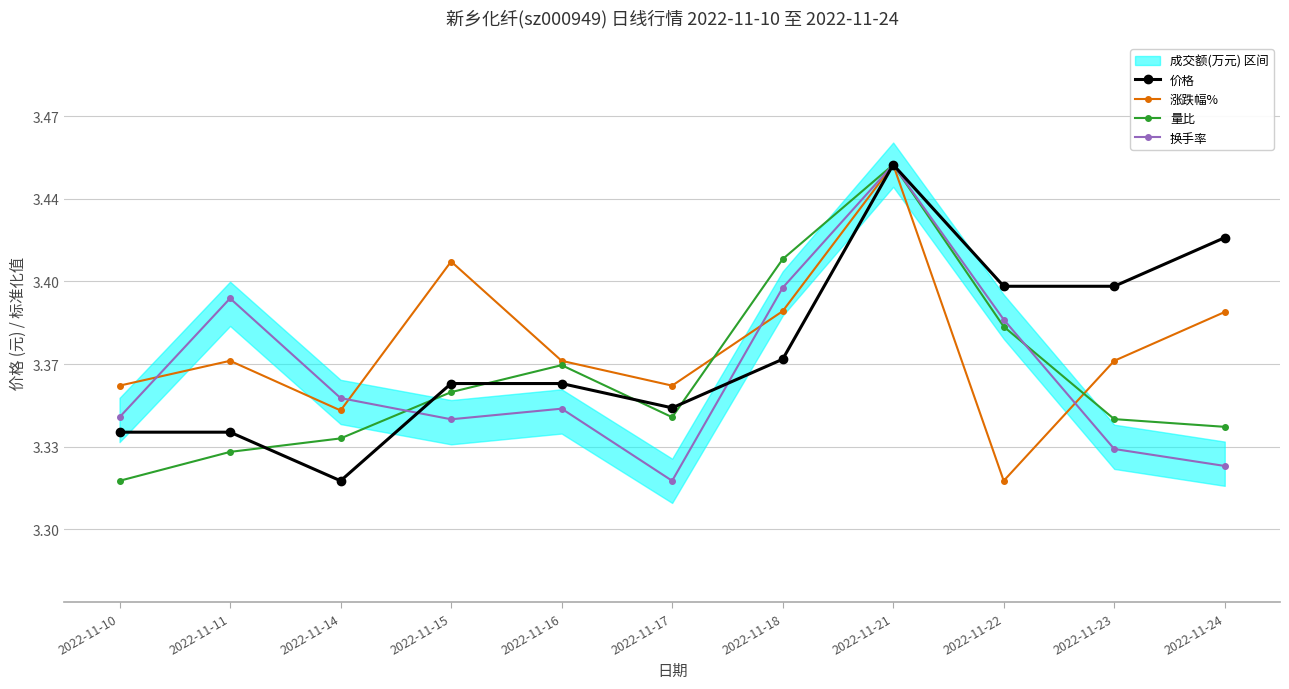

How many intersections are there between 价格 and 量比?

5